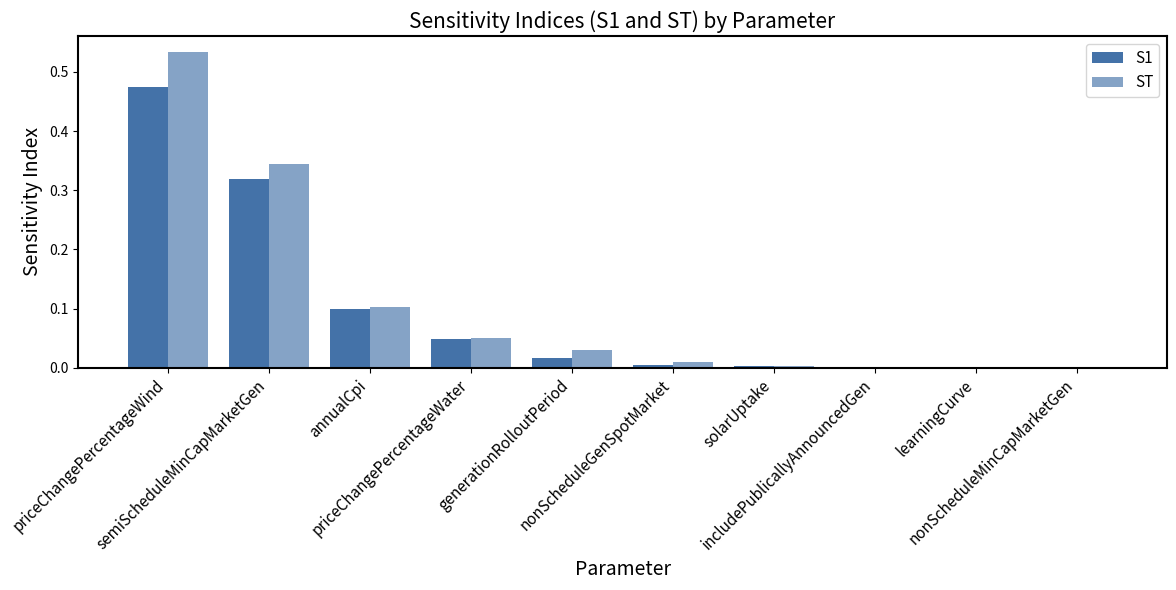

Are the bars grouped side by side (vs. stacked)?

Yes